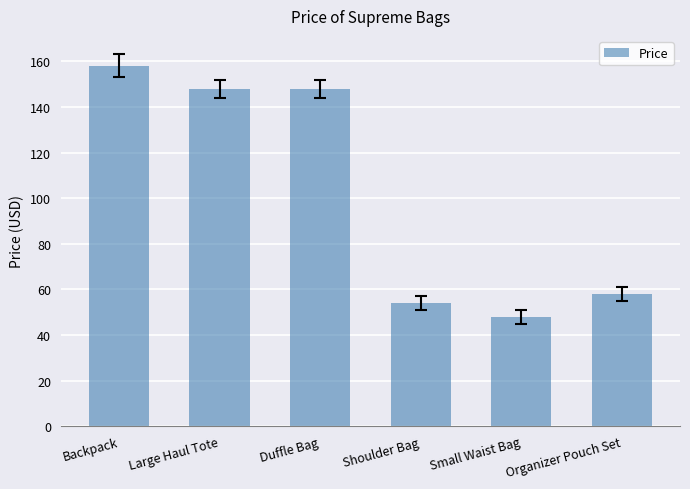

Which label corresponds to the largest value in the chart?

Backpack